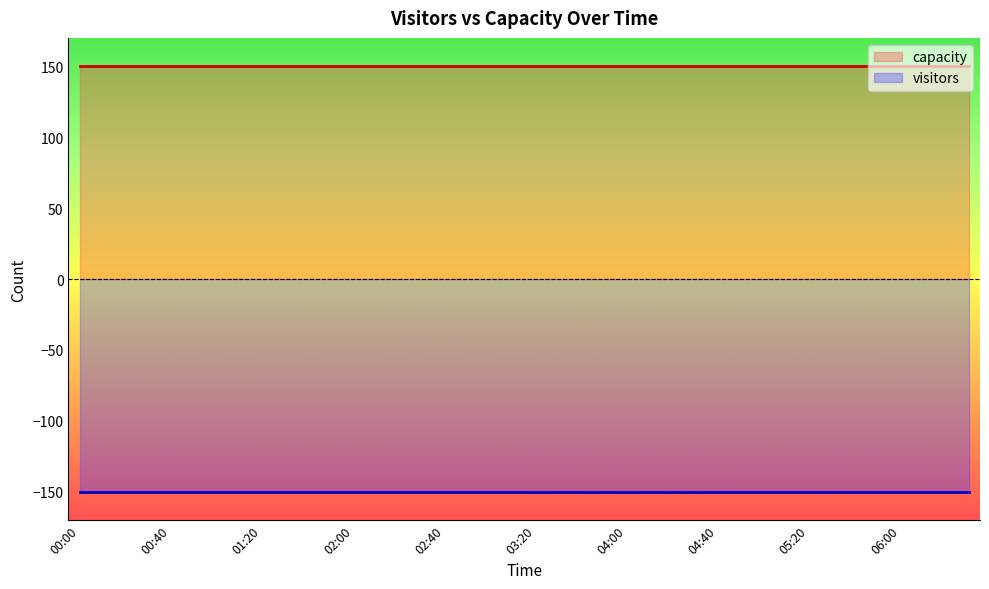

List the series in order of their overall mean, lowest first.

visitors, capacity